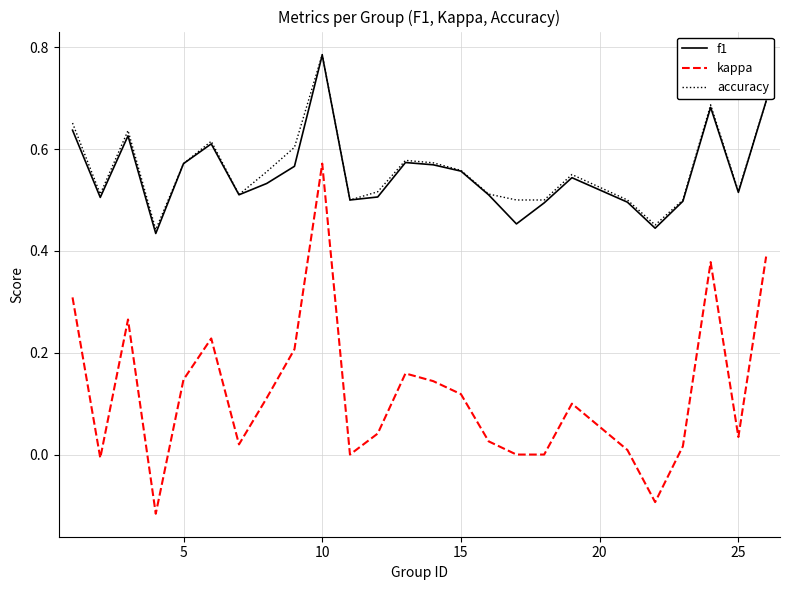

Which series has the widest spread of values?

kappa